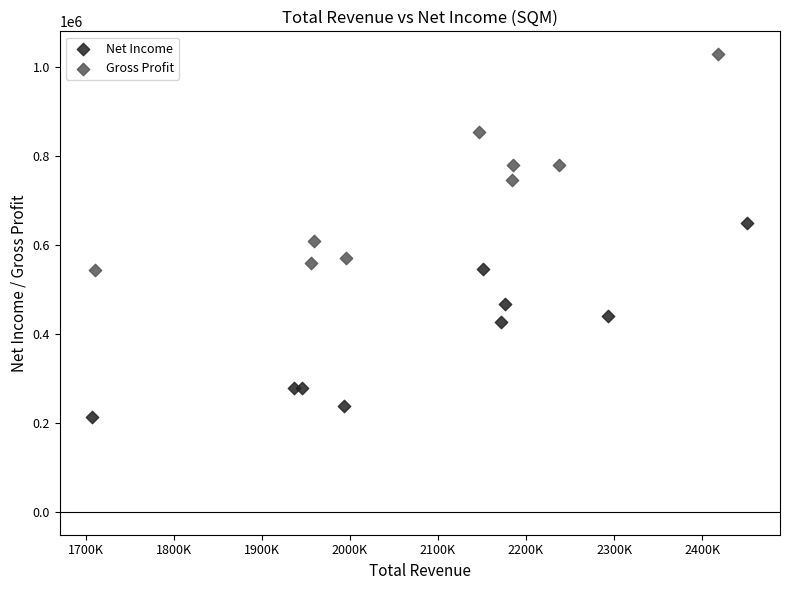

Which series contains the lowest Y value?

Net Income